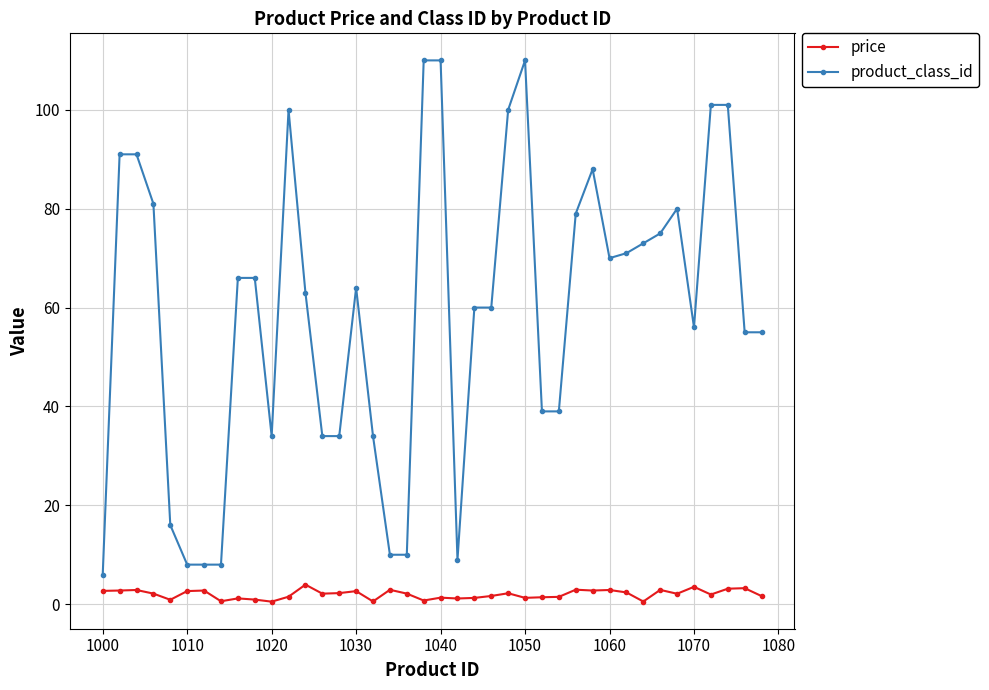

Count the number of categories in the chart.

40